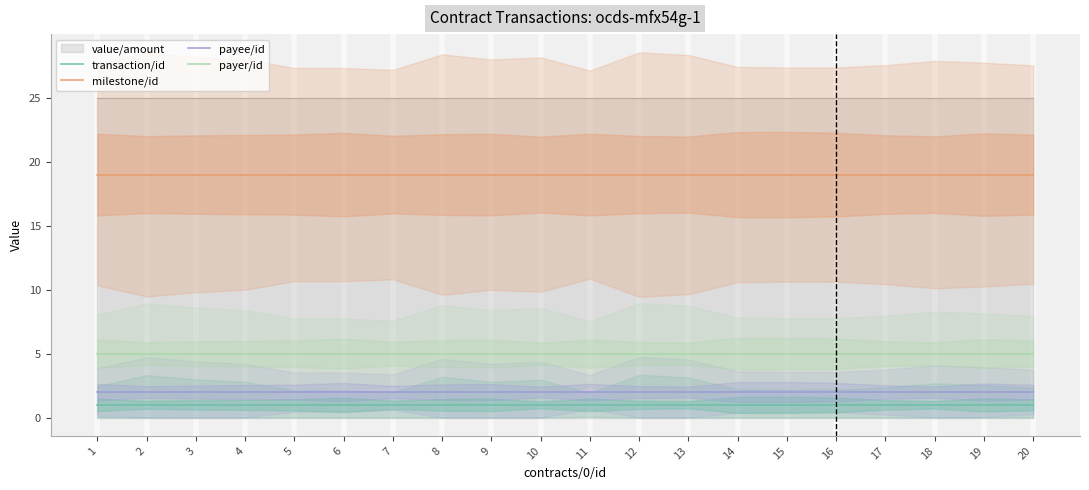

Which has a higher value, 13 or 18?

13